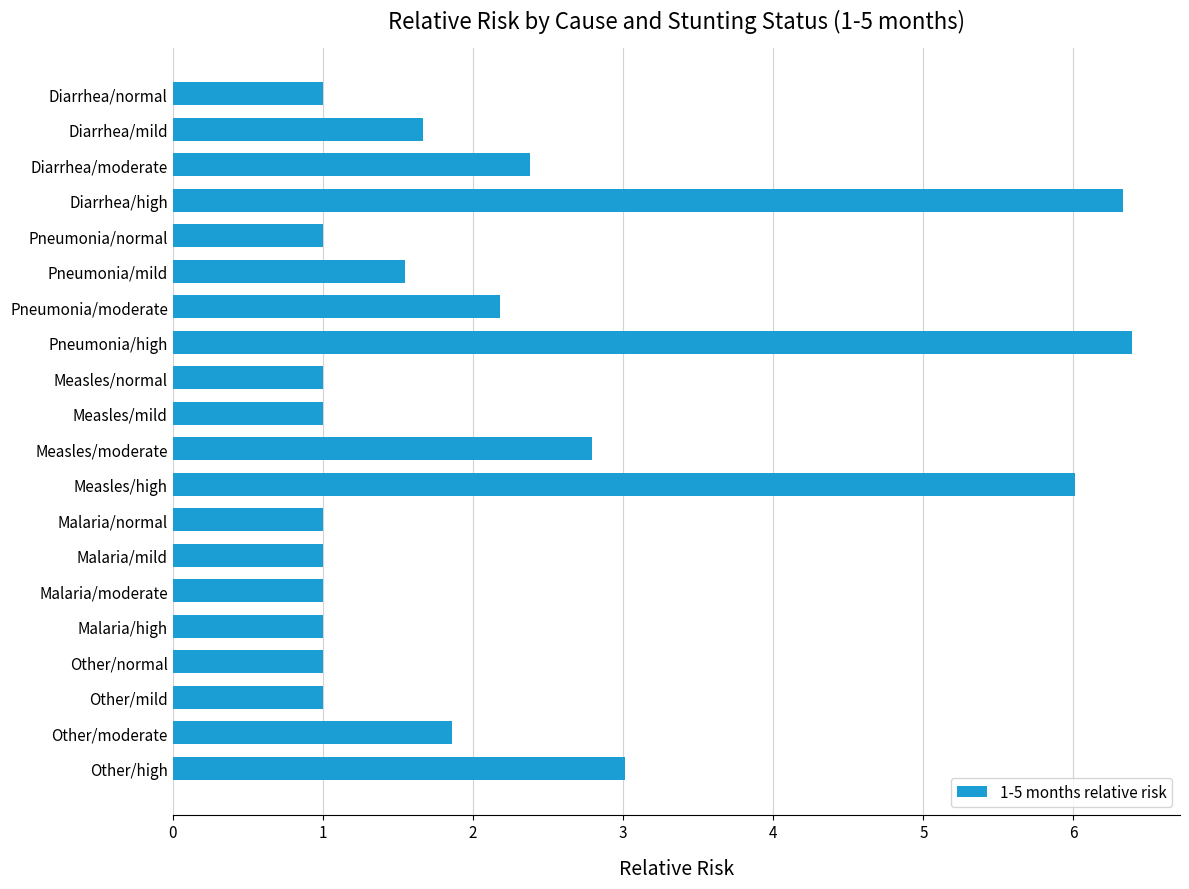

How many bars are there in total?

20